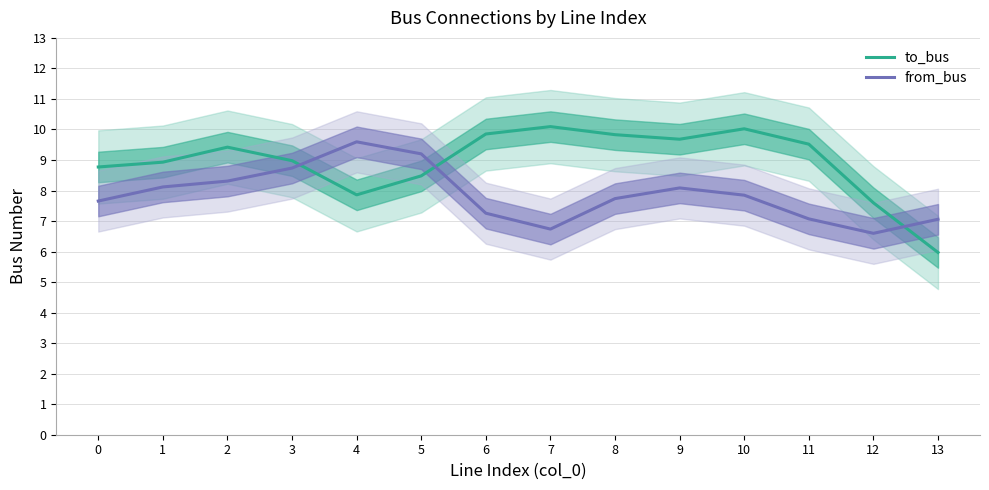

In from_bus, how many points are higher than both neighbors (excluding endpoints)?

2